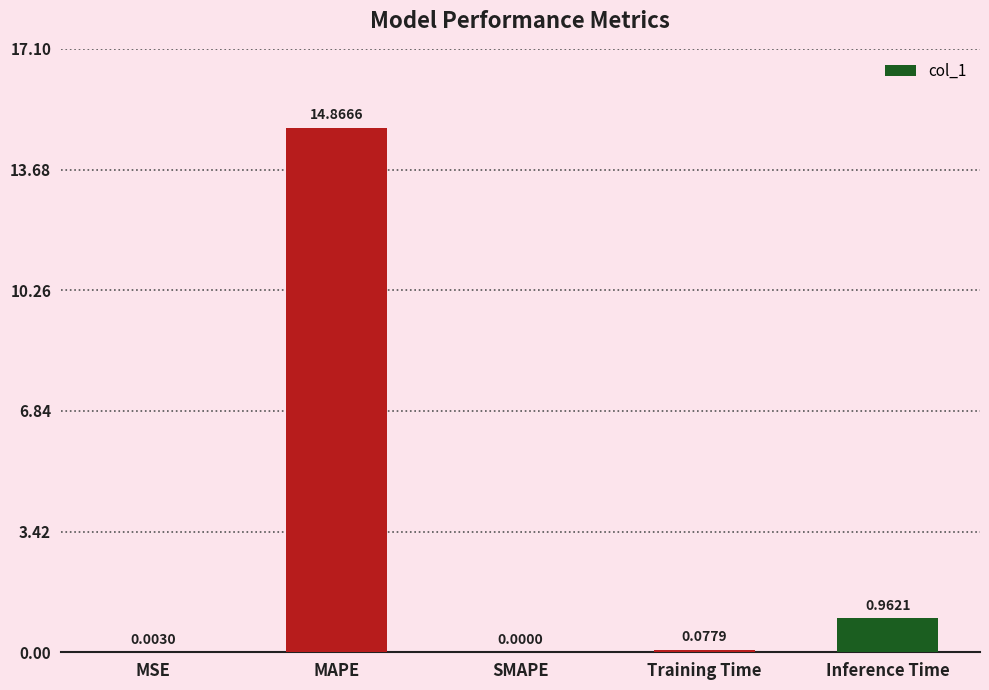

Between Training Time and Inference Time, which is larger?

Inference Time